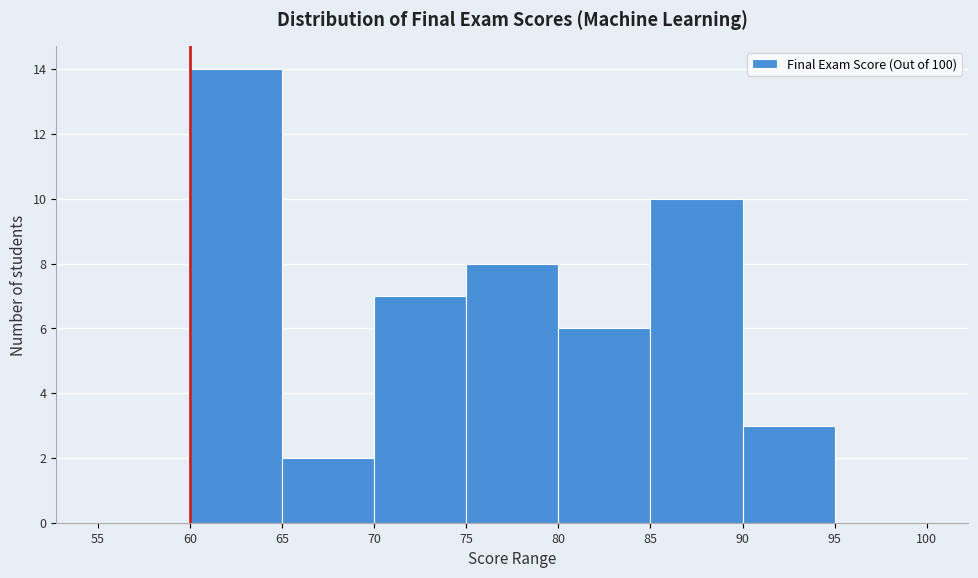

Reading left to right, list every bar in this chart as the range it spans on the x-axis followed by its height. The values are not printed on the chart, so give them approximately, as read against the axis.

55 to 60: 0
60 to 65: 14
65 to 70: 2
70 to 75: 7
75 to 80: 8
80 to 85: 6
85 to 90: 10
90 to 95: 3
95 to 100: 0